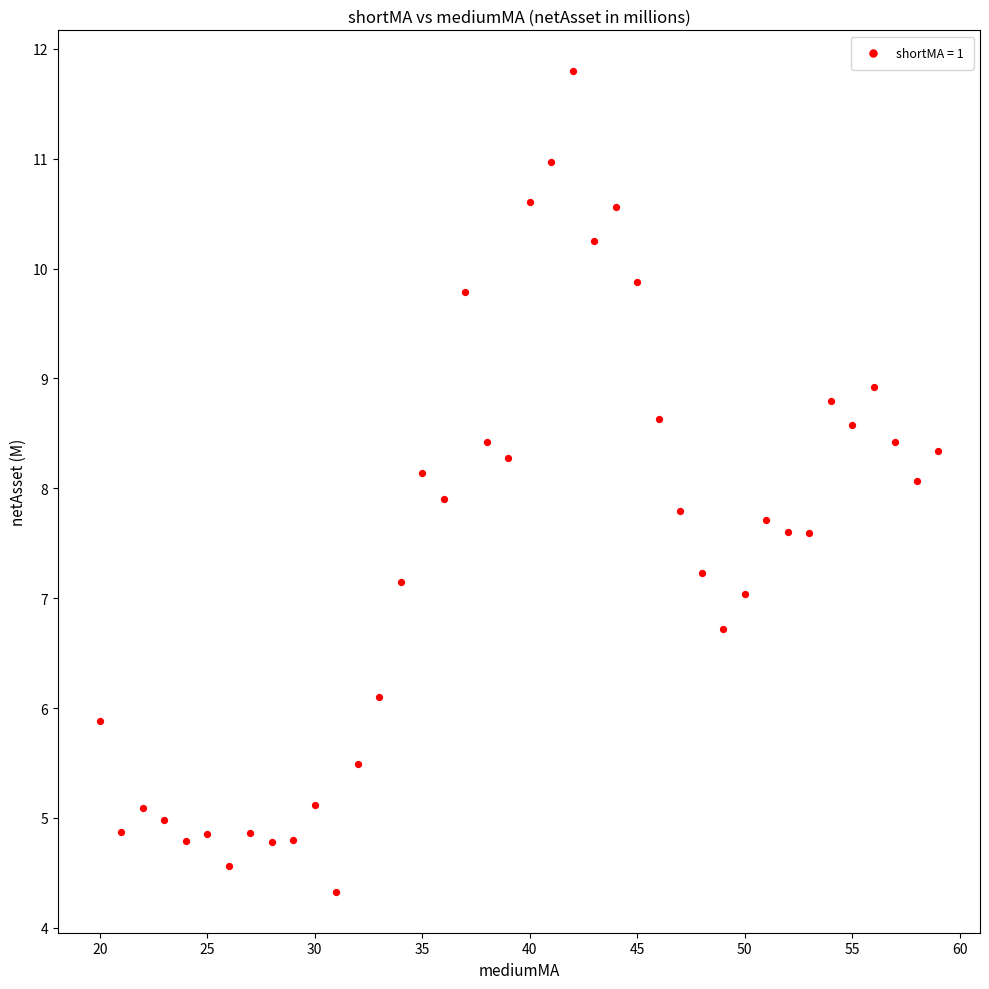

What is the range of X values (max minus min)?

39.0